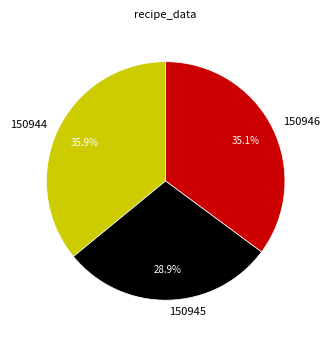

Which category has the smallest portion of the pie?

150945